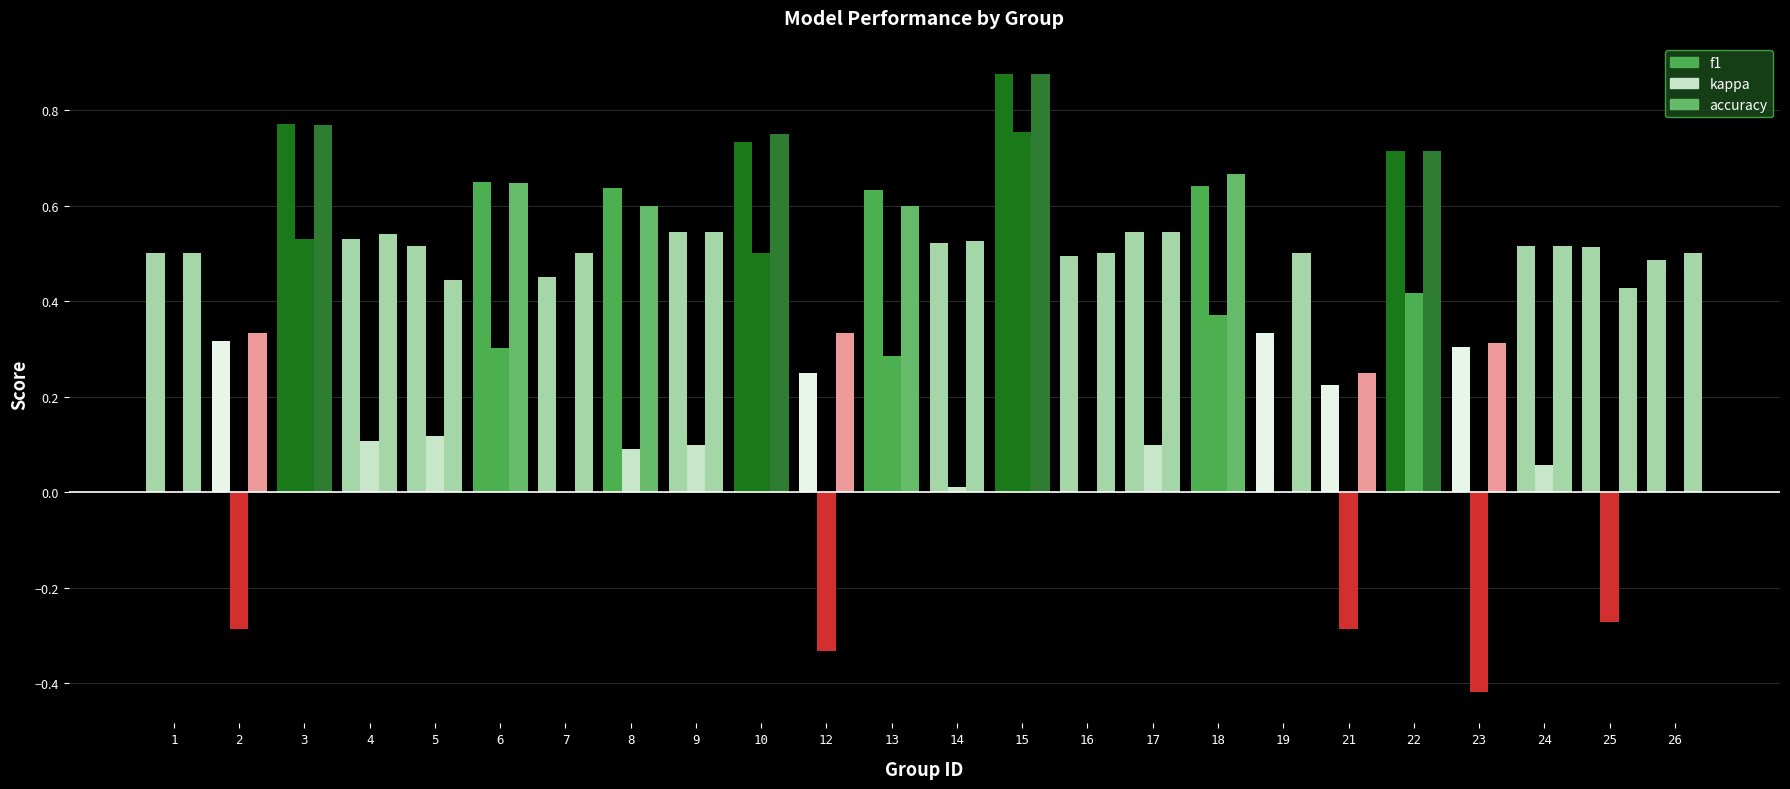

Are the bars grouped side by side (vs. stacked)?

Yes